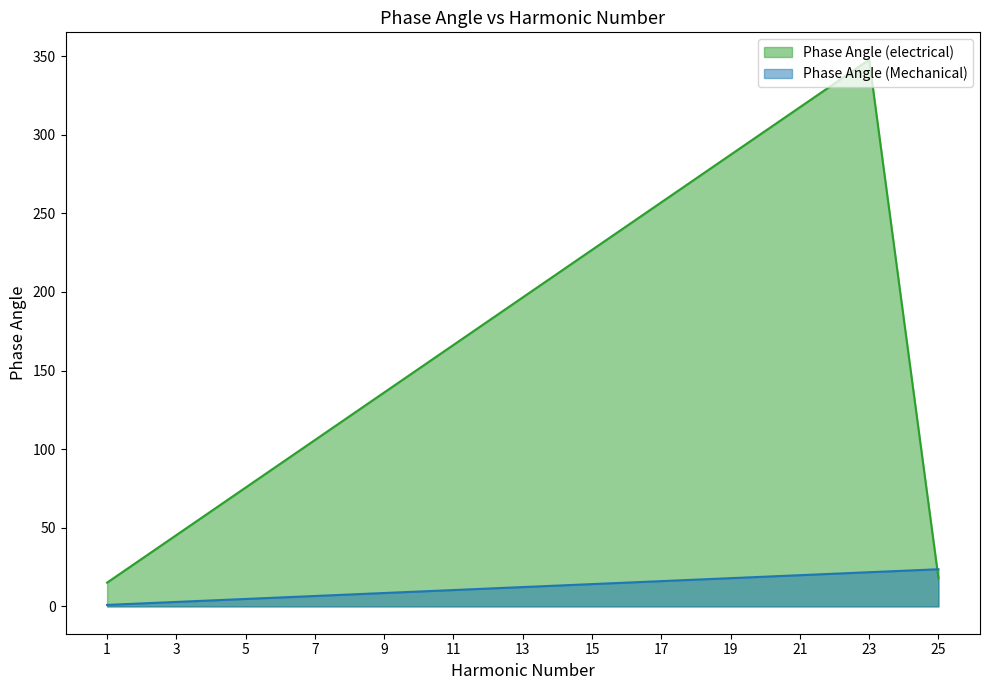

How many intersections are there between Phase Angle (Mechanical) and Phase Angle (electrical)?

1